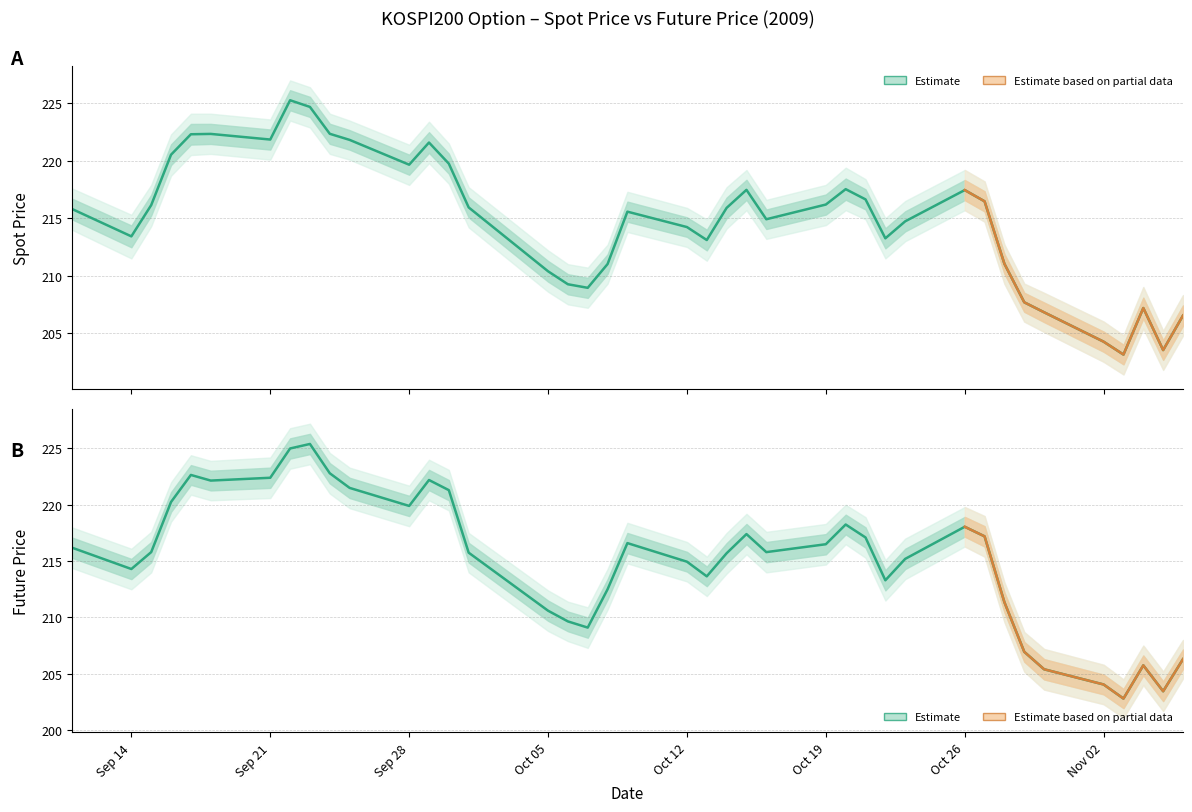

True or false: FUTURE_PRICE and SPOT_PRICE intersect in this chart.

True